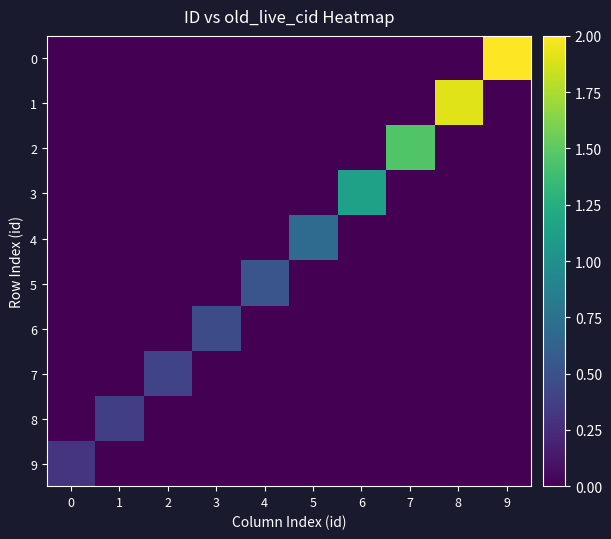

Reading left to right, extract all data points from this chart.

0: 0=0.0	1=0.0	2=0.0	3=0.0	4=0.0	5=0.0	6=0.0	7=0.0	8=0.0	9=2.0
1: 0=0.0	1=0.0	2=0.0	3=0.0	4=0.0	5=0.0	6=0.0	7=0.0	8=1.9	9=0.0
2: 0=0.0	1=0.0	2=0.0	3=0.0	4=0.0	5=0.0	6=0.0	7=1.5	8=0.0	9=0.0
3: 0=0.0	1=0.0	2=0.0	3=0.0	4=0.0	5=0.0	6=1.1	7=0.0	8=0.0	9=0.0
4: 0=0.0	1=0.0	2=0.0	3=0.0	4=0.0	5=0.7	6=0.0	7=0.0	8=0.0	9=0.0
5: 0=0.0	1=0.0	2=0.0	3=0.0	4=0.5	5=0.0	6=0.0	7=0.0	8=0.0	9=0.0
6: 0=0.0	1=0.0	2=0.0	3=0.5	4=0.0	5=0.0	6=0.0	7=0.0	8=0.0	9=0.0
7: 0=0.0	1=0.0	2=0.4	3=0.0	4=0.0	5=0.0	6=0.0	7=0.0	8=0.0	9=0.0
8: 0=0.0	1=0.4	2=0.0	3=0.0	4=0.0	5=0.0	6=0.0	7=0.0	8=0.0	9=0.0
9: 0=0.3	1=0.0	2=0.0	3=0.0	4=0.0	5=0.0	6=0.0	7=0.0	8=0.0	9=0.0